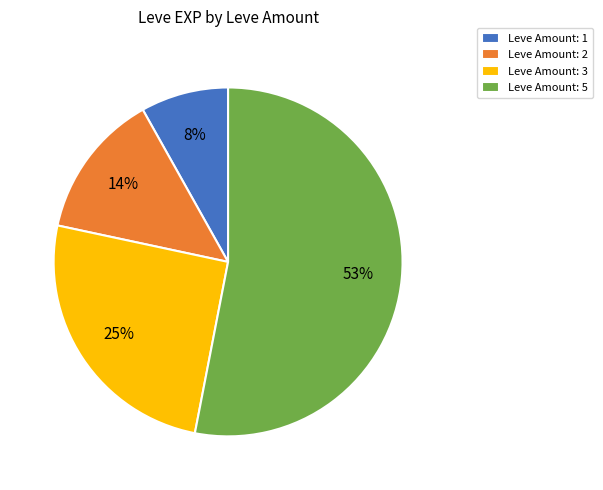

To the nearest percent, what is the difference between the Leve Amount: 3 and Leve Amount: 5 slice percentages?

28%